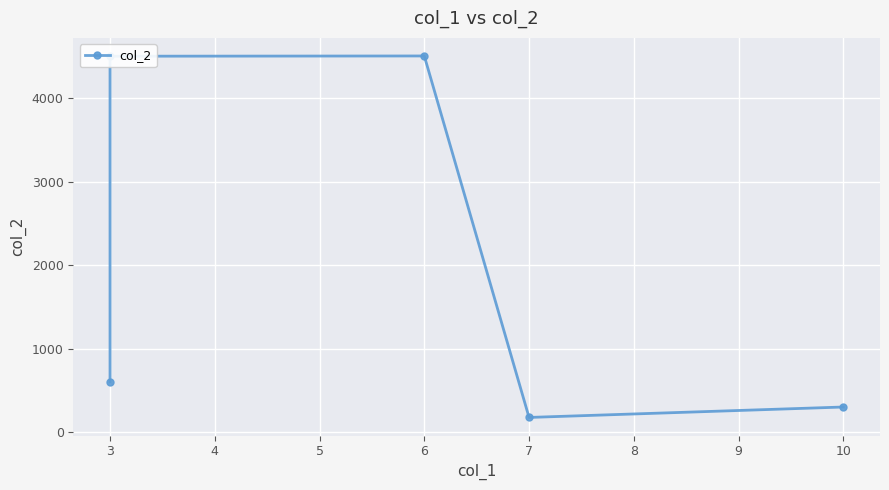

Reading left to right, transcribe all the data shown in this chart.

600.6	4501.5	4504.5	175.0	300.0